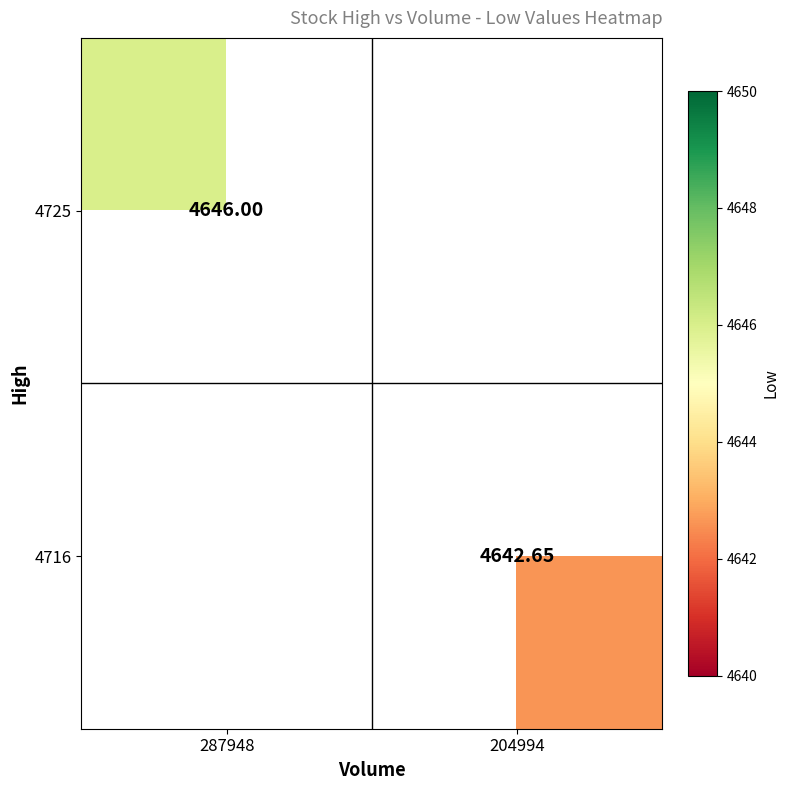

Which label corresponds to the smallest value in the chart?

204994